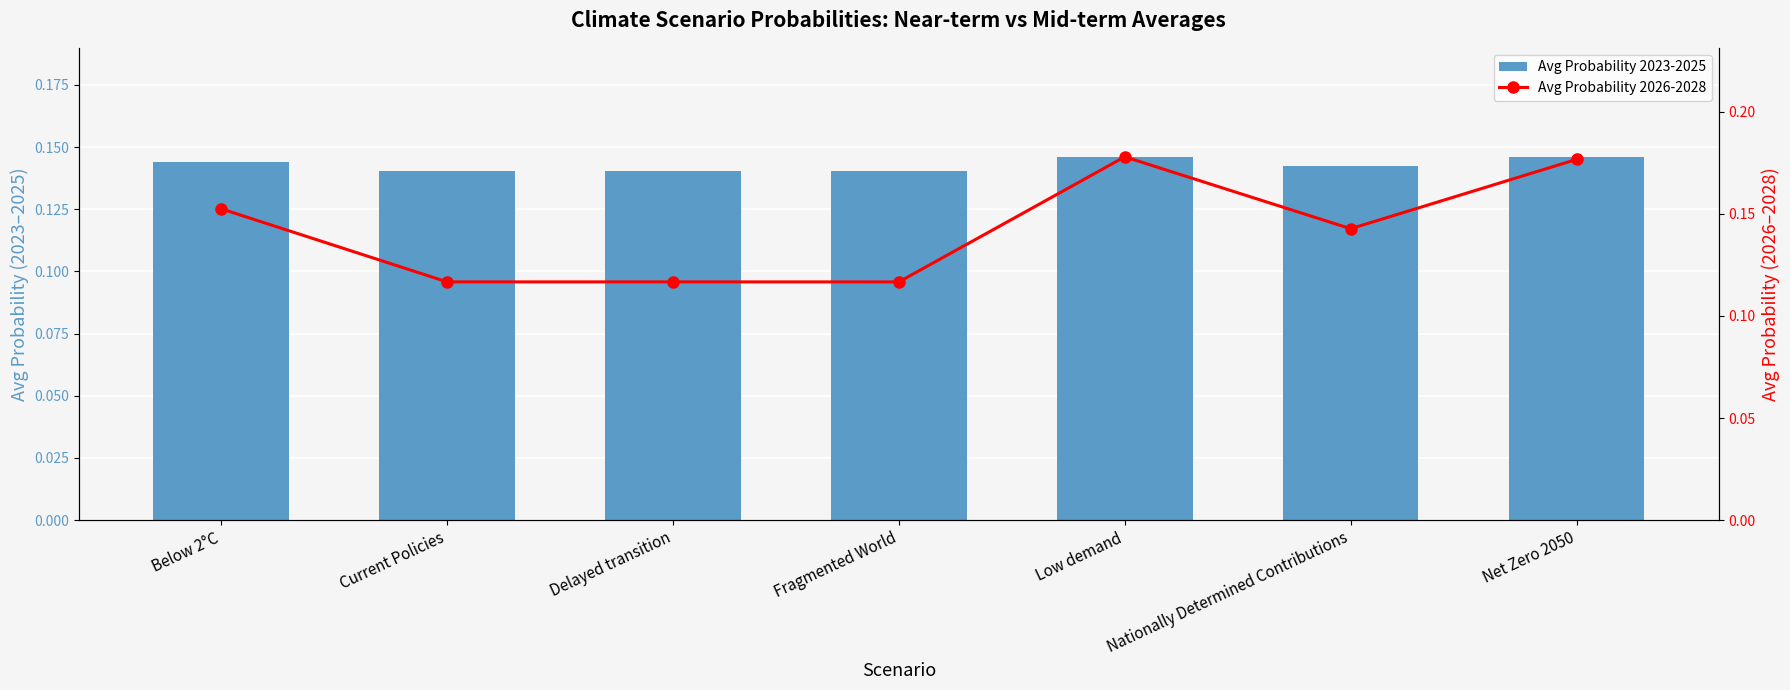

True or false: Avg Probability 2023-2025 has a value of 0.1 at Net Zero 2050.

True